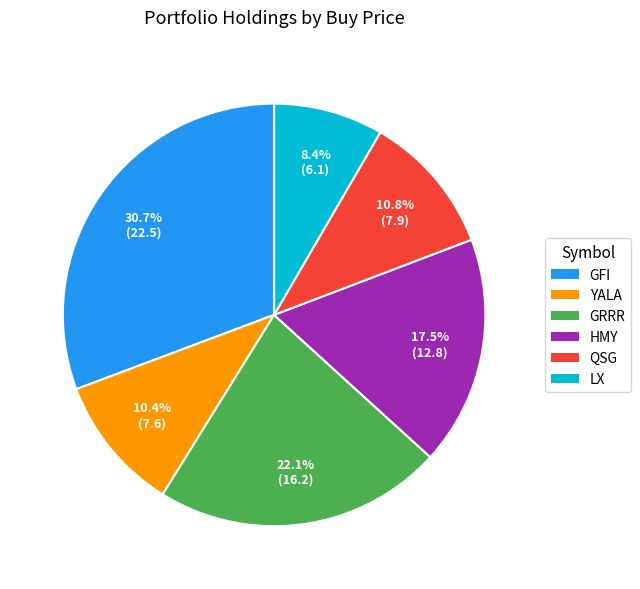

Count the number of slices in the pie.

6